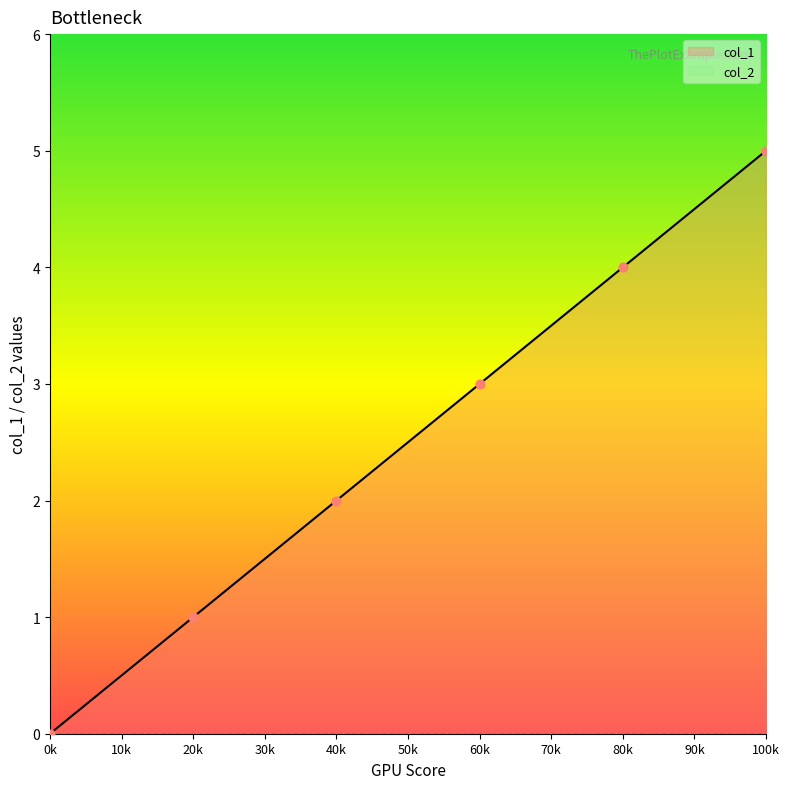

List the labels in order of col_1 value, largest first.

100k, 80k, 60k, 40k, 20k, 0k